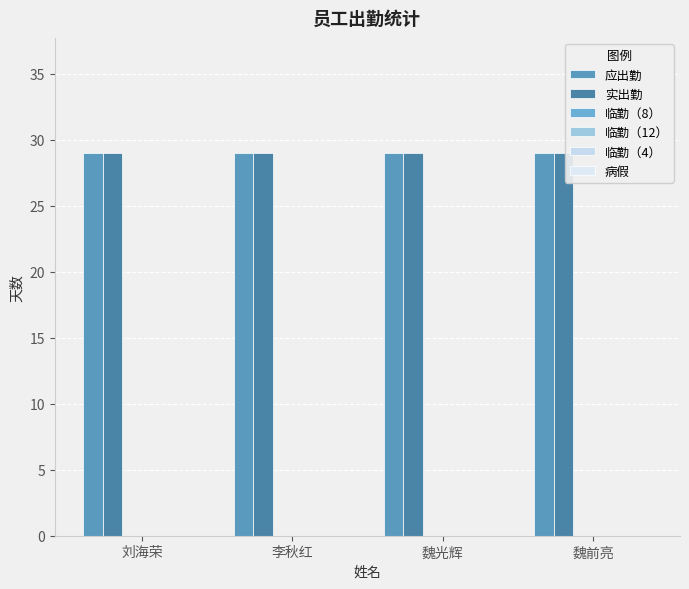

List the labels in order of 病假 value, smallest first.

刘海荣, 李秋红, 魏光辉, 魏前亮